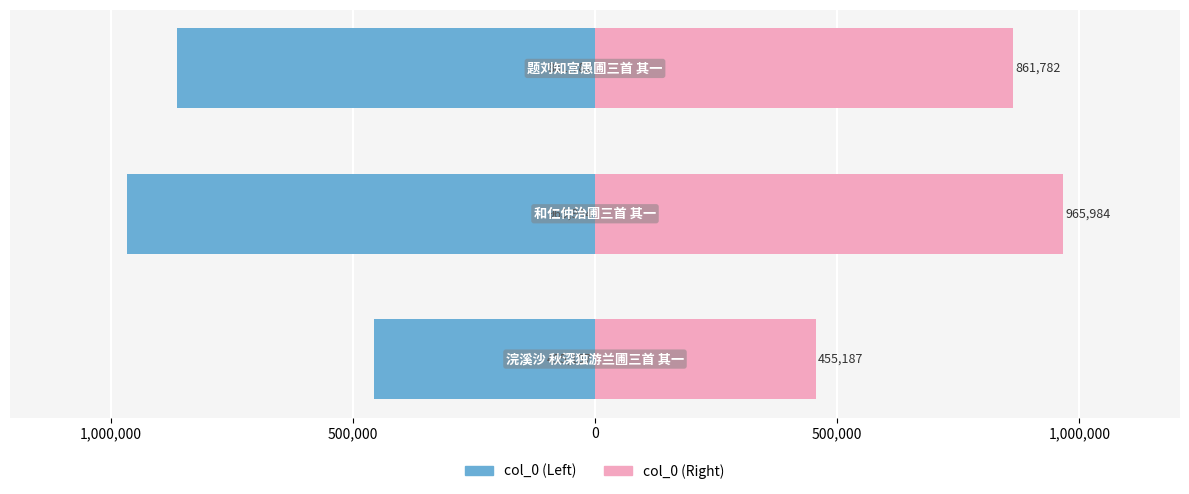

What is the value of the col_0 (right) bar at the 2nd from the left?

965984